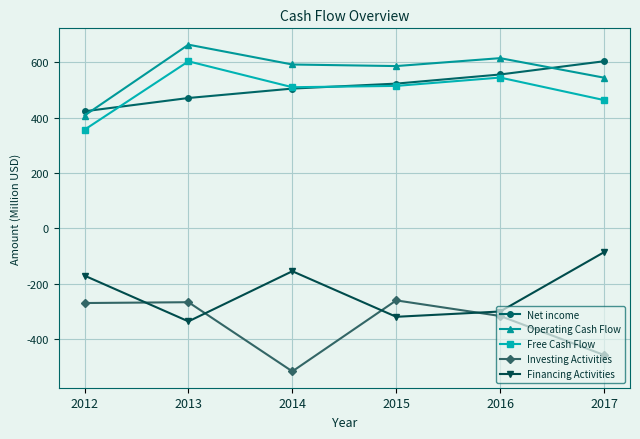

What is the total value across all series at 2013?

1137.0